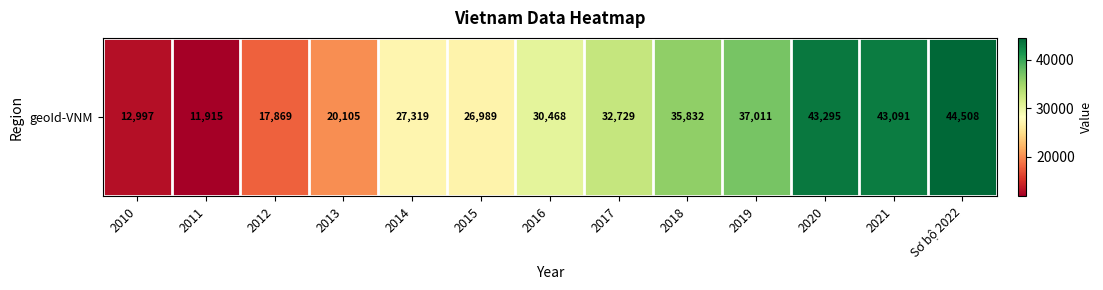

What is the difference between the maximum and second lowest values?

31511